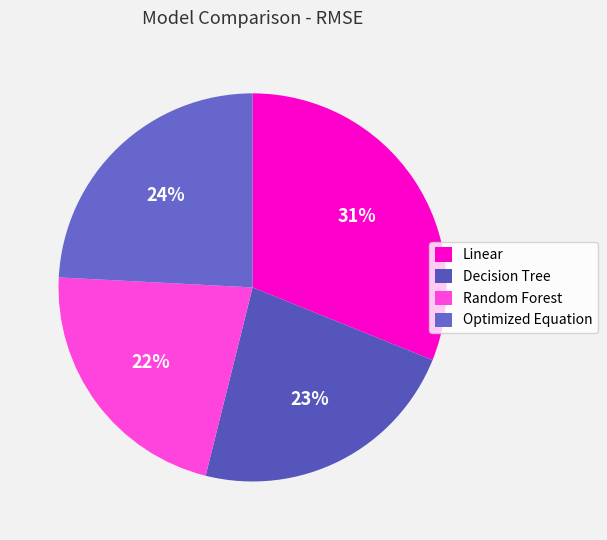

How many segments does this pie chart have?

4